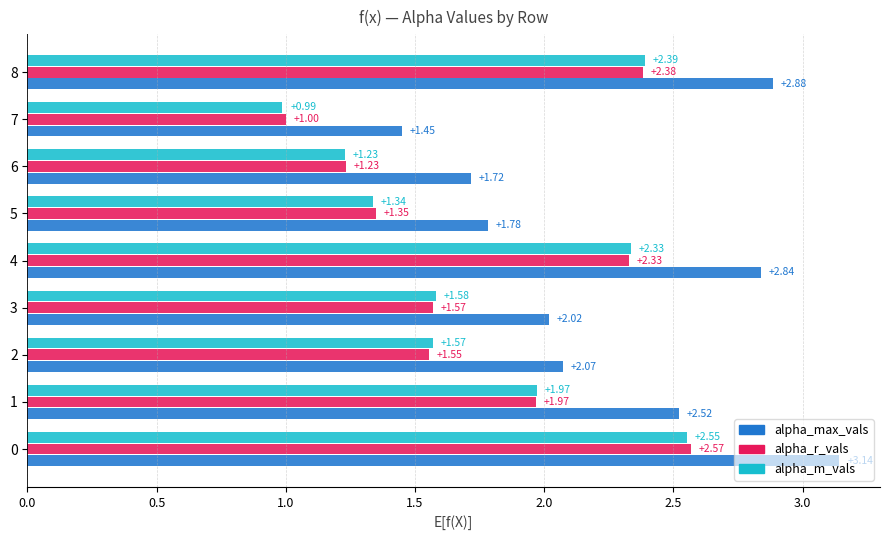

How many values in the alpha_r_vals series are below 1?

1